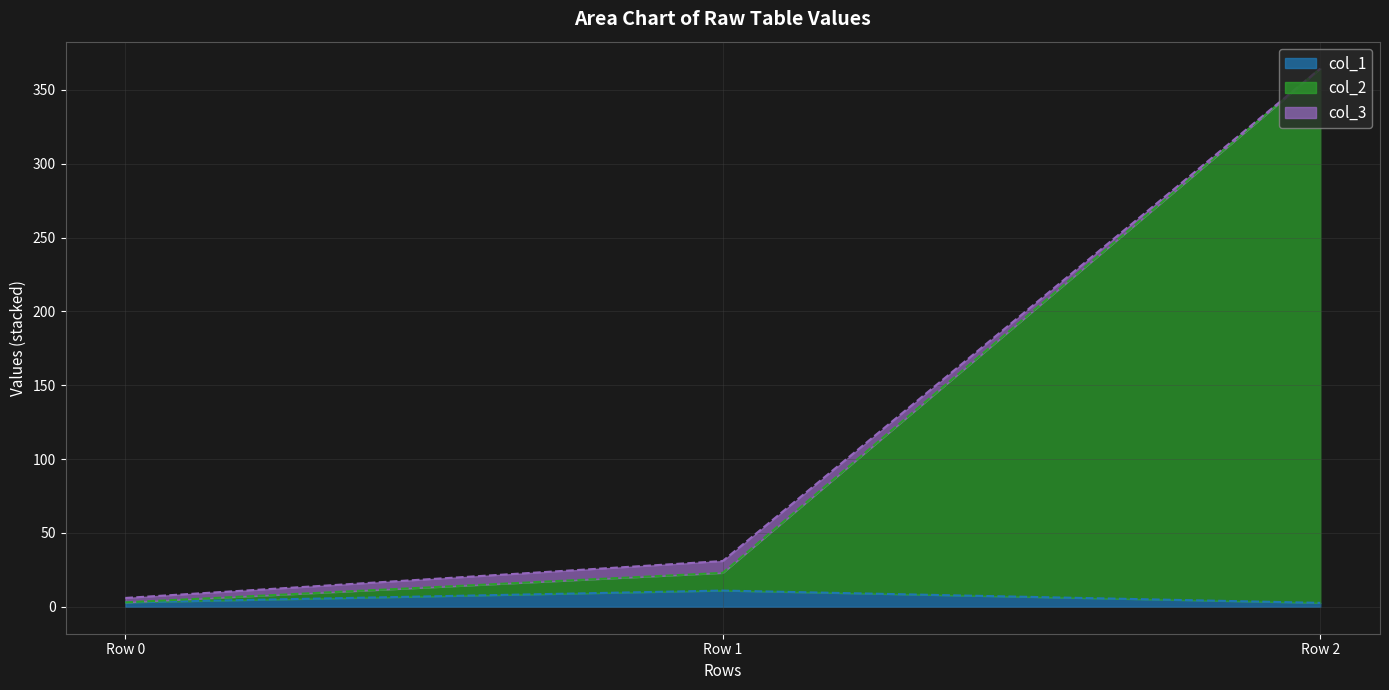

How many categories are shown in the chart?

3